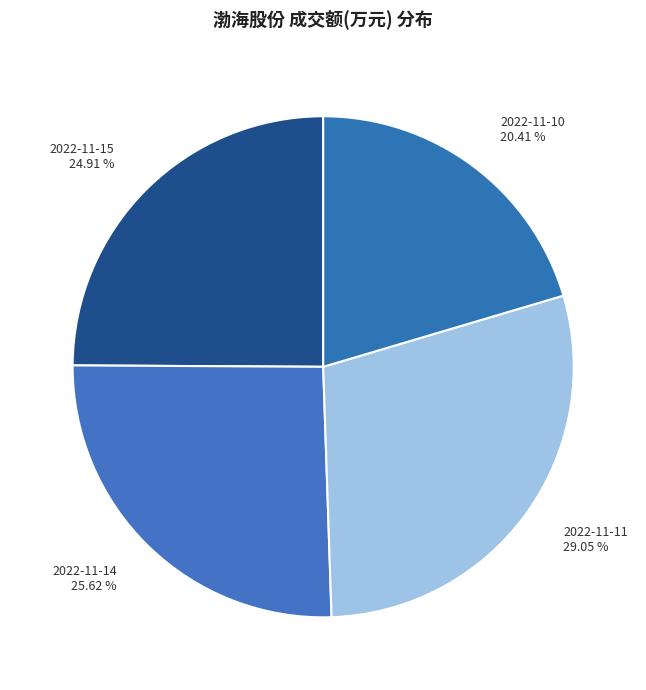

Rank the categories by value from lowest to highest.

2022-11-10, 2022-11-15, 2022-11-14, 2022-11-11